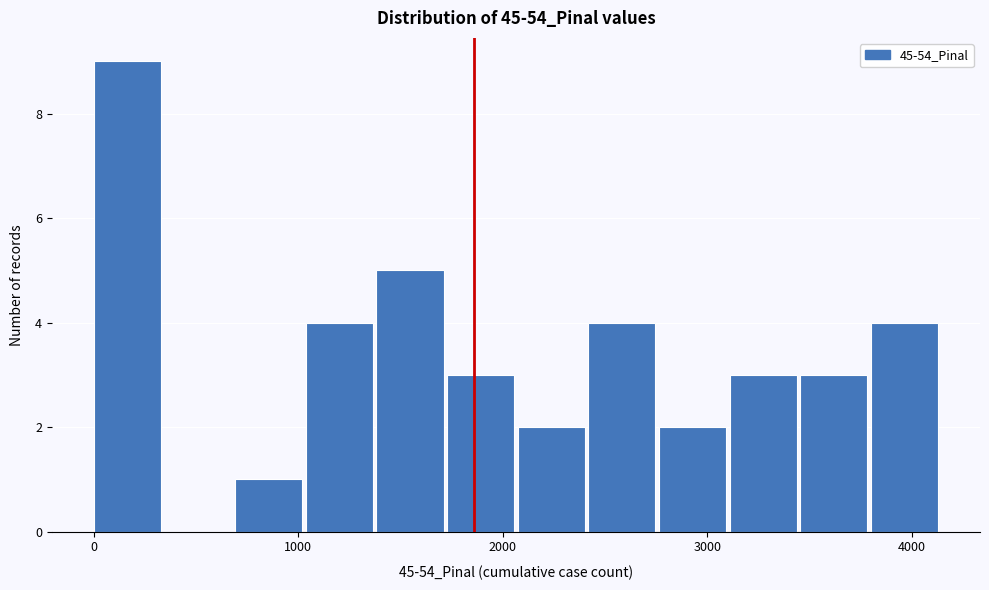

Around what value on the x-axis is the tallest bar? Give the approximate position of its centre, as read against the axis.

200